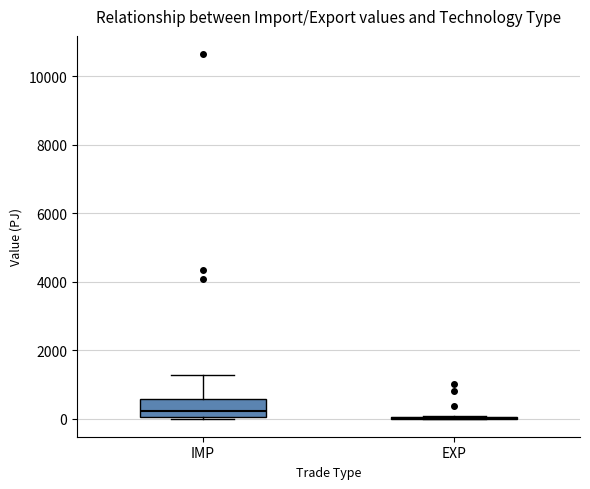

Reading left to right, read every box against the y-axis: the position of its median line, the range the box covers, and the ends of its whiskers. The values are not printed on the chart, so give them approximately, as read against the axis.

IMP: median 200, box 0 to 600, whiskers 0 to 1200
EXP: box collapsed to a line at 0, whiskers 0 to 0